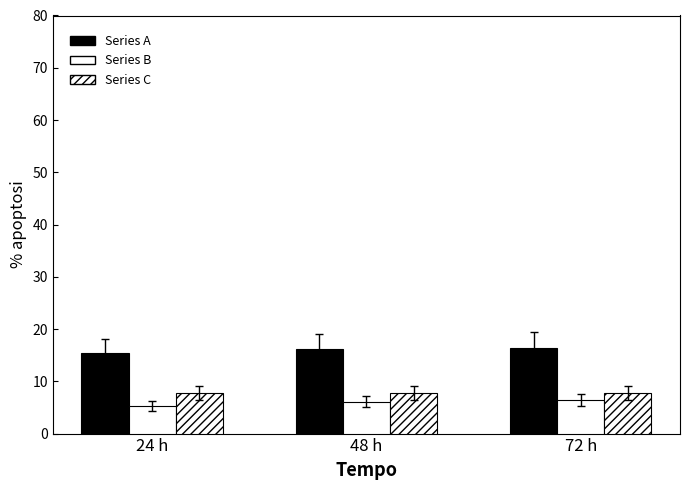

Reading left to right, list all the values displayed in this chart.

Series A: 24 h=15.4	48 h=16.1	72 h=16.4
Series B: 24 h=5.3	48 h=6.1	72 h=6.5
Series C: 24 h=7.8	48 h=7.7	72 h=7.7